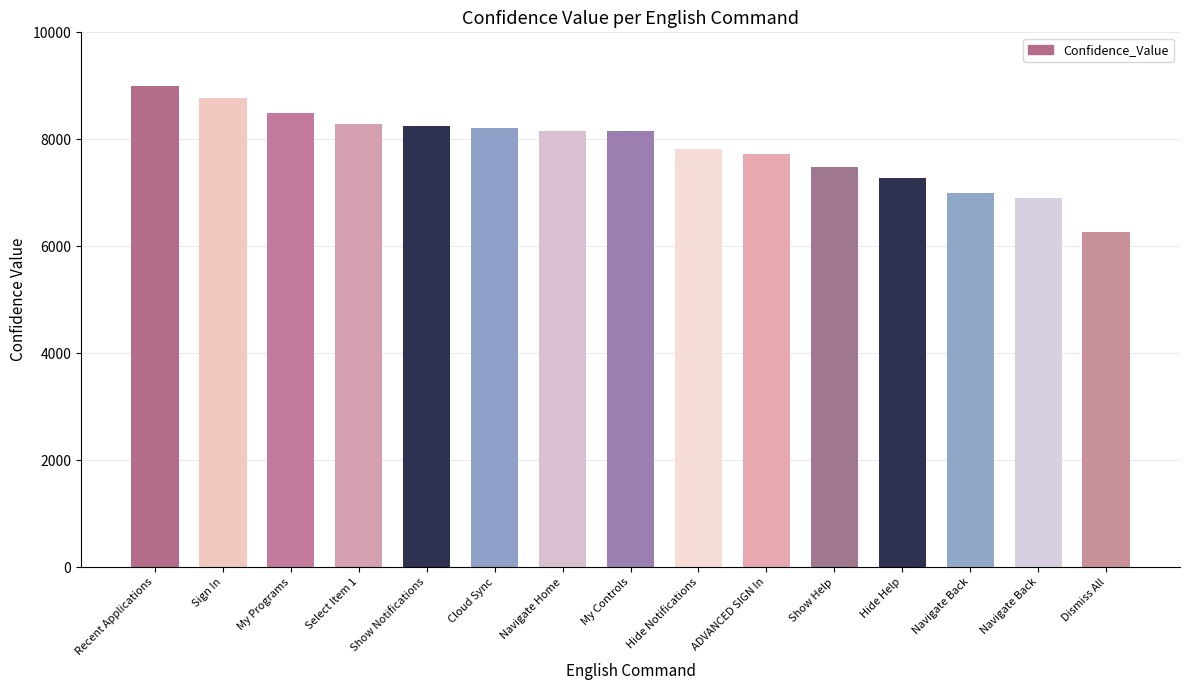

What is the value of the 3rd bar from the left?

8488